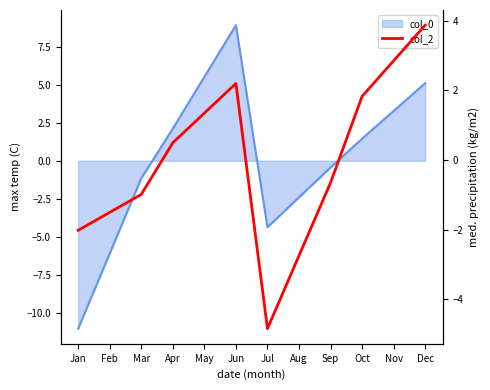

What is the minimum value shown in the chart?

-4.8